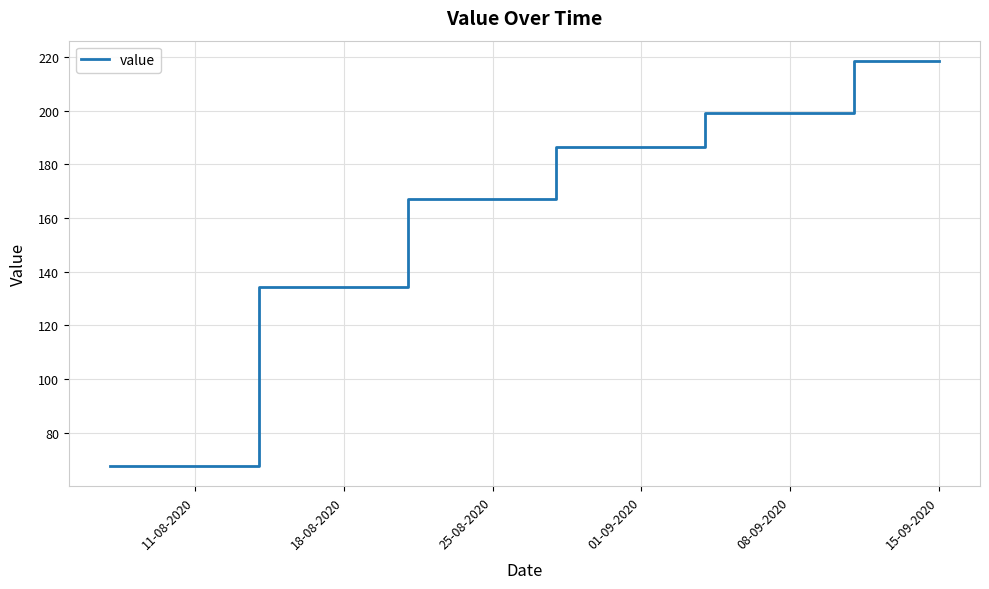

What is the smallest value displayed?

67.6